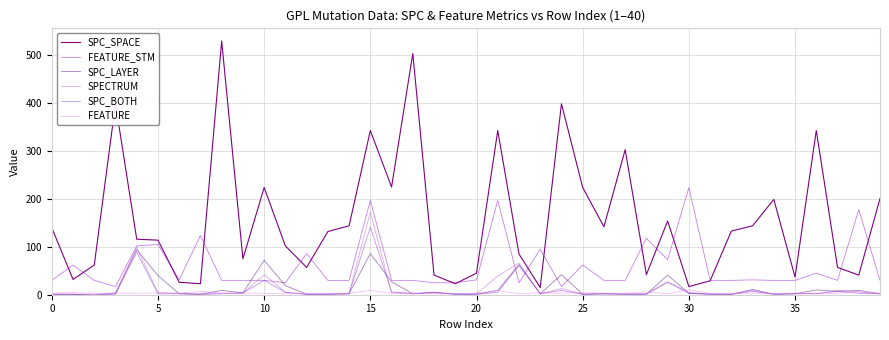

True or false: SPC_SPACE and SPC_LAYER cross at least once.

False